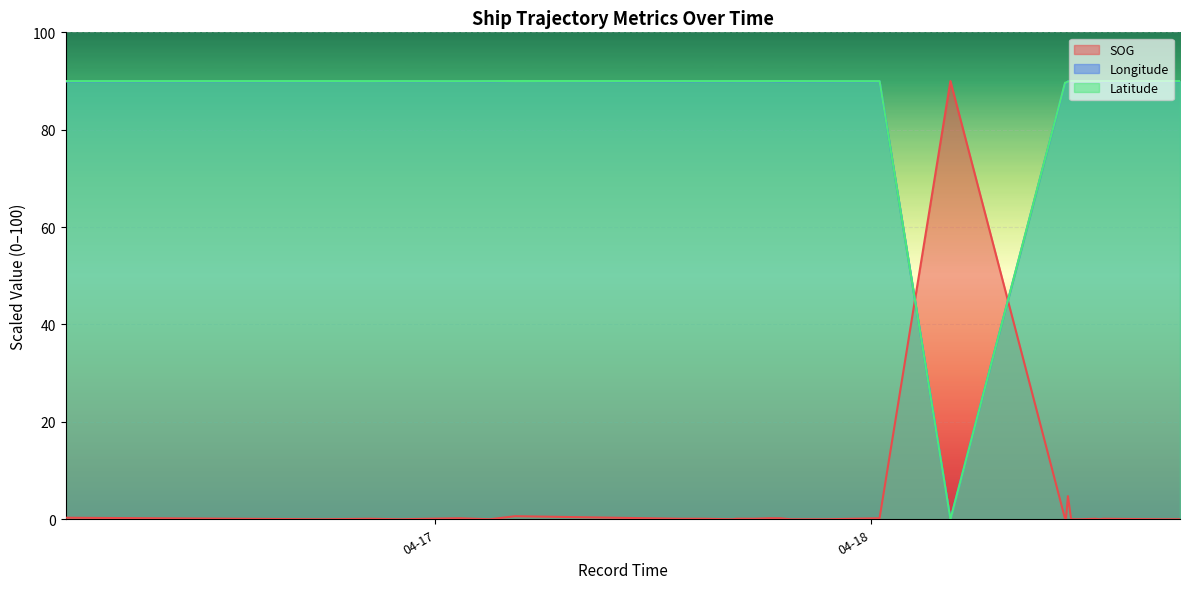

True or false: Latitude and SOG cross at least once.

True